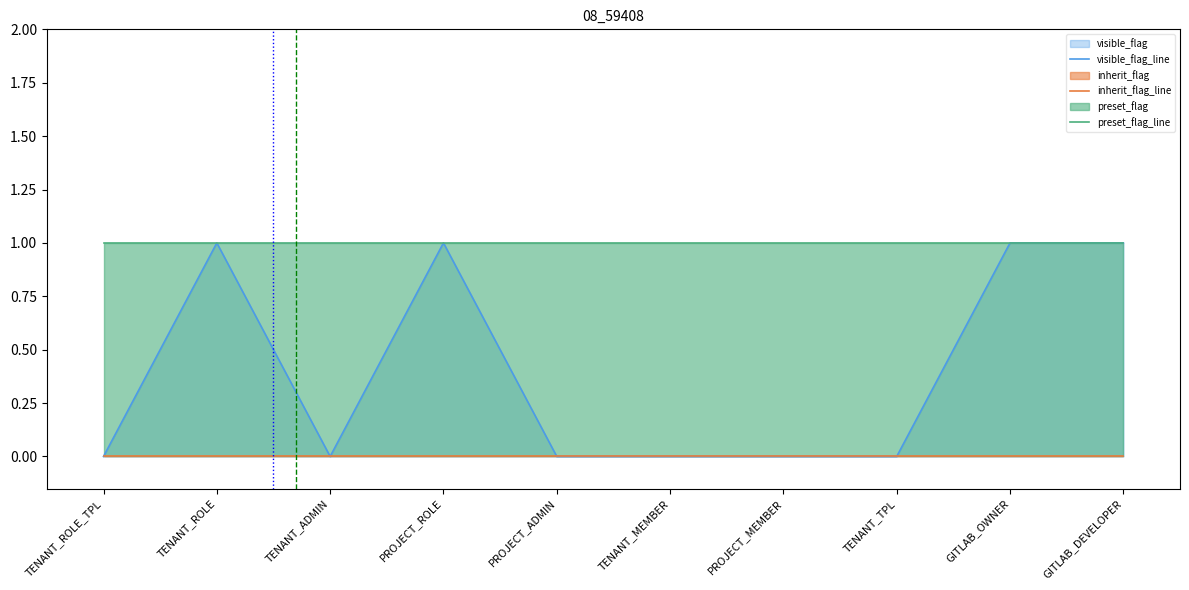

Which series changed the most between TENANT_MEMBER and GITLAB_DEVELOPER?

visible_flag_line